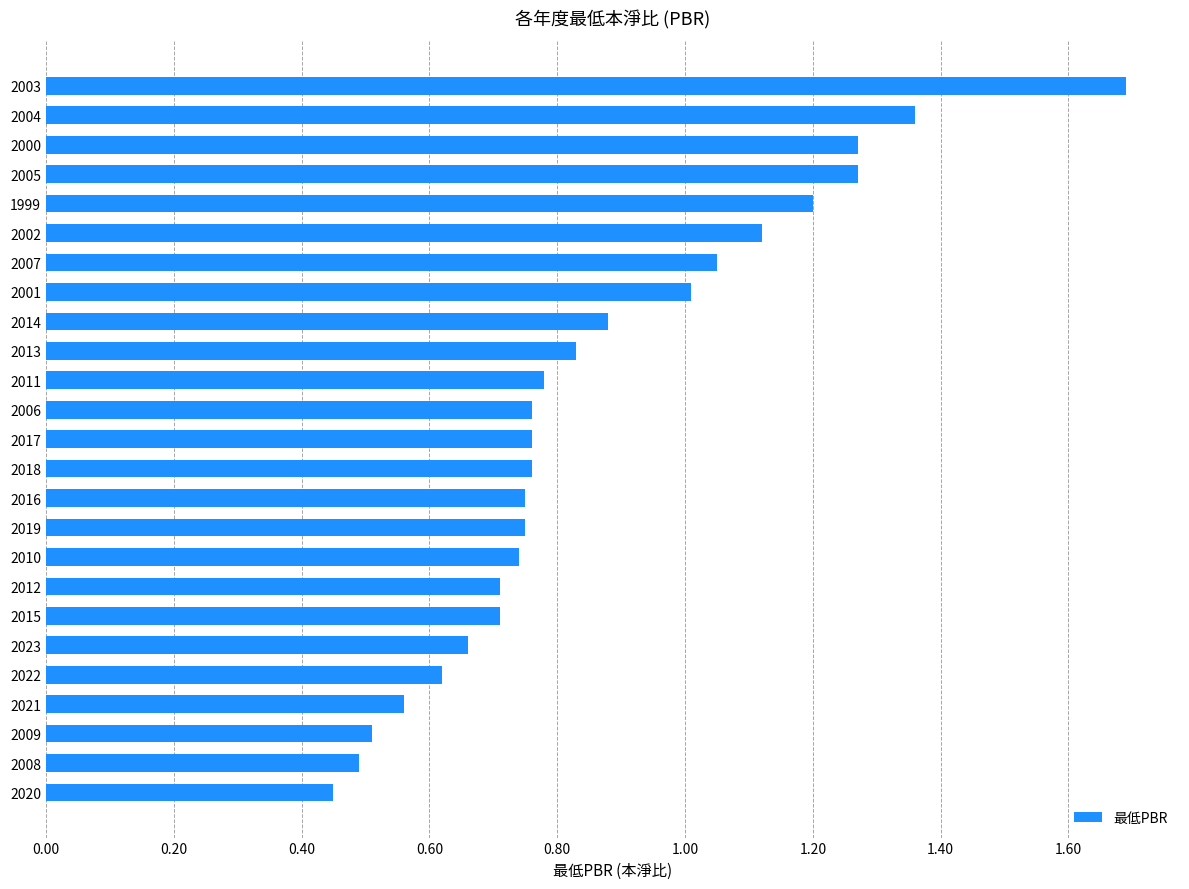

What is the change in value from 2007 to 2005?

+0.2